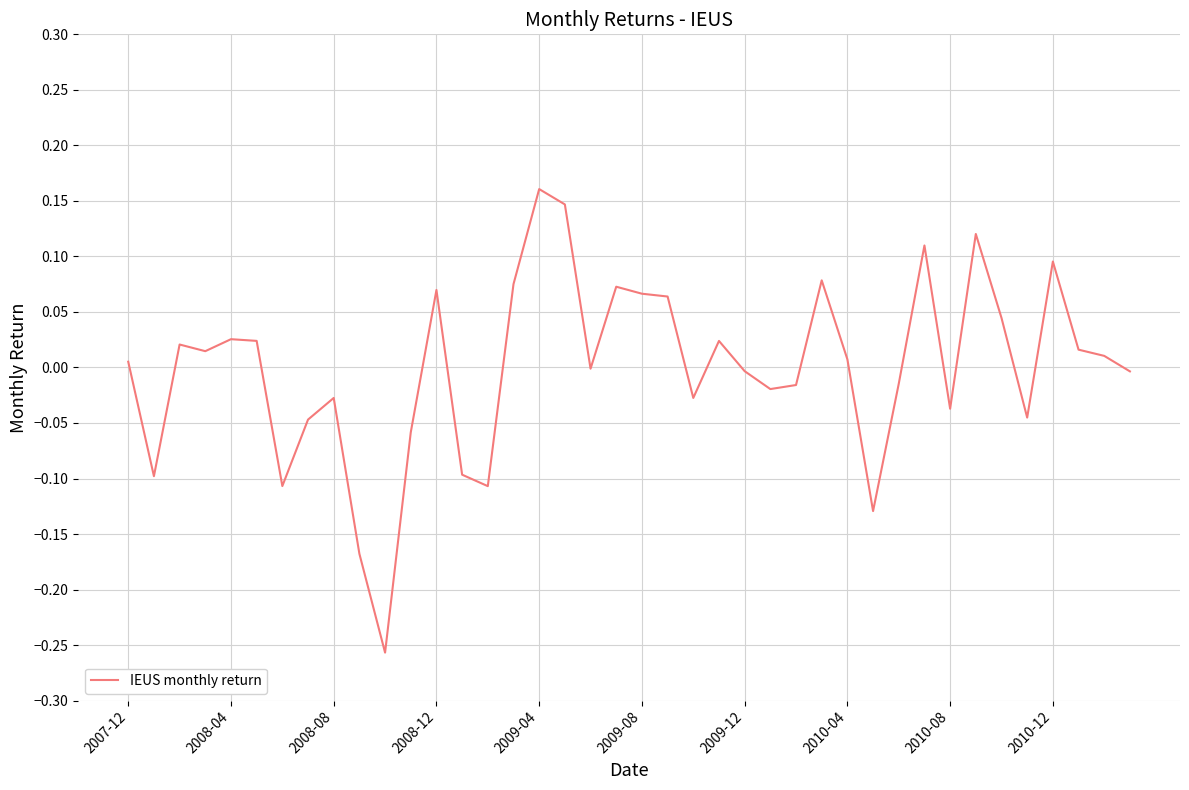

What is the difference between the maximum and minimum values?

0.4